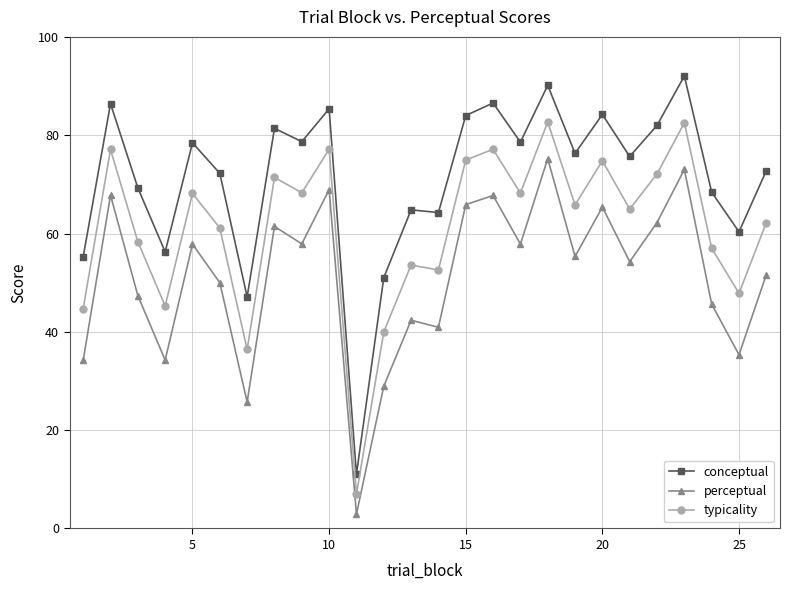

What is the value of the typicality point at the 18th from the left?

82.7